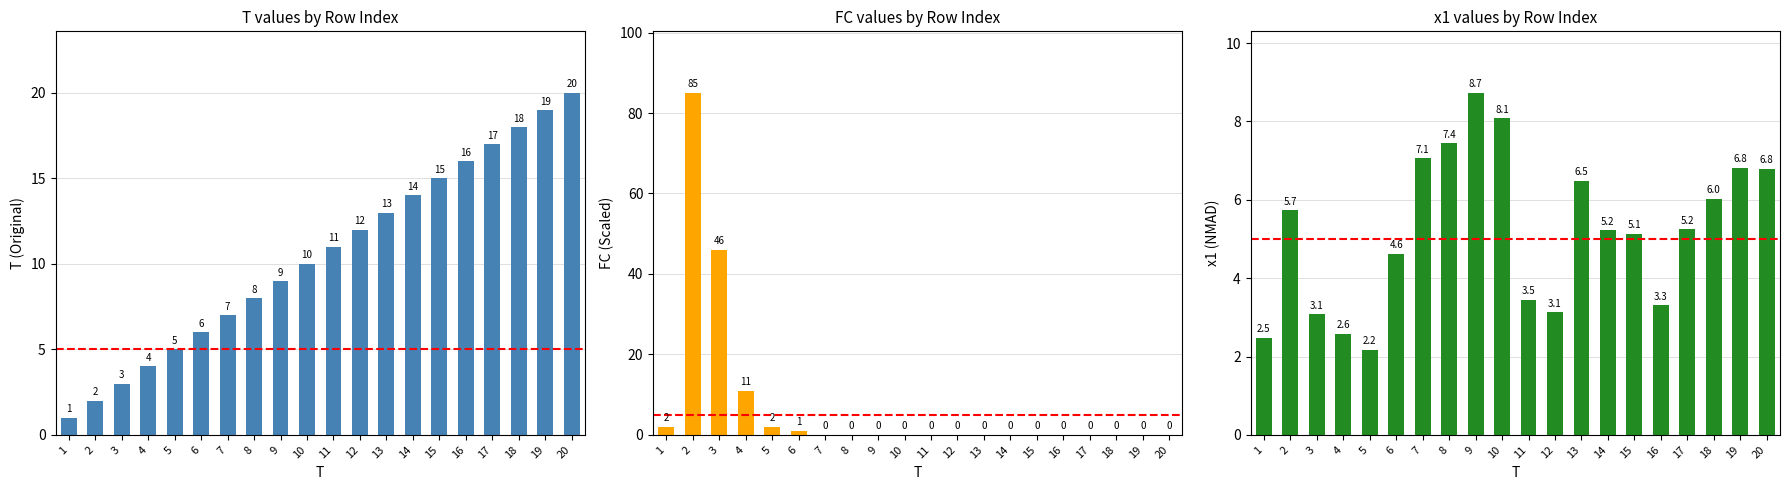

Rank the categories by x1 (NMAD) value from highest to lowest.

9, 10, 8, 7, 19, 20, 13, 18, 2, 17, 14, 15, 6, 11, 16, 12, 3, 4, 1, 5